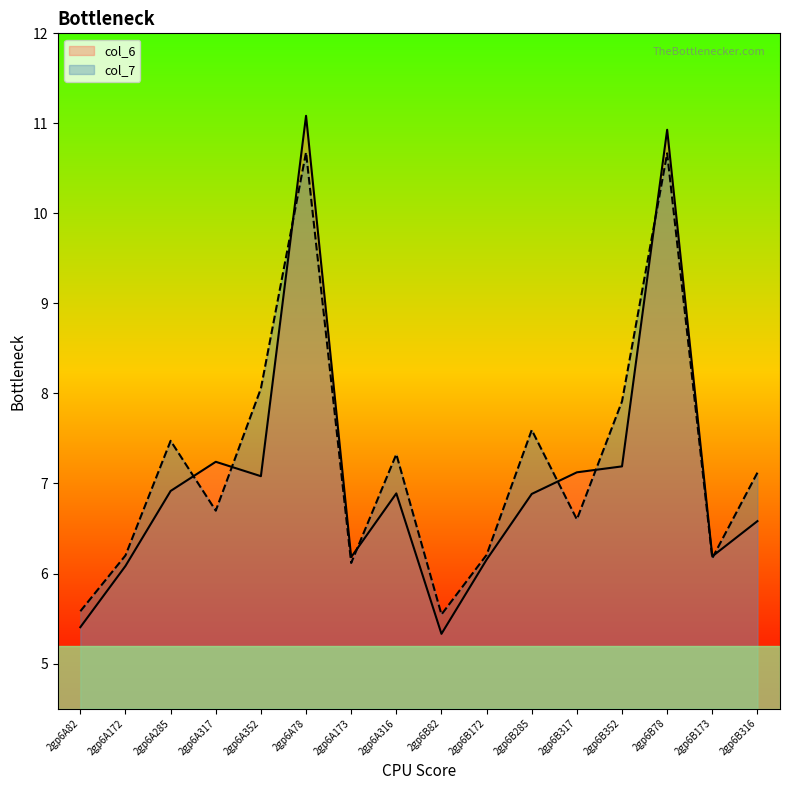

How many intersections are there between col_7 and col_6?

8